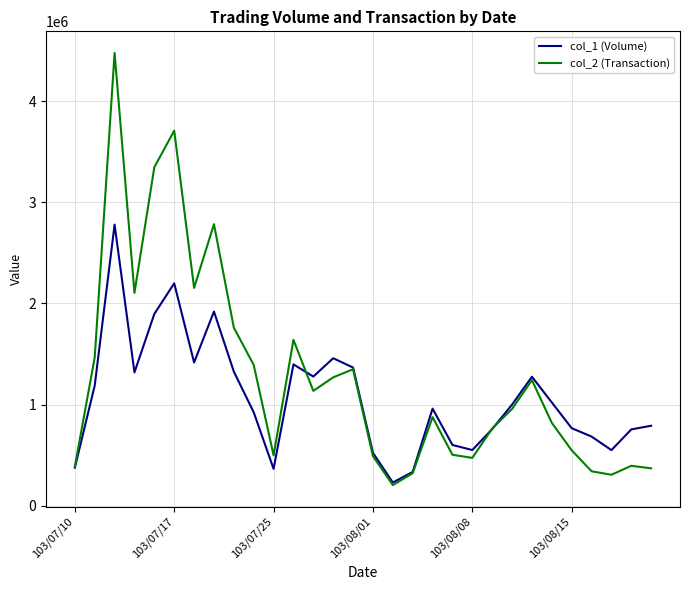

True or false: col_2 (Transaction) and col_1 (Volume) cross at least once.

True